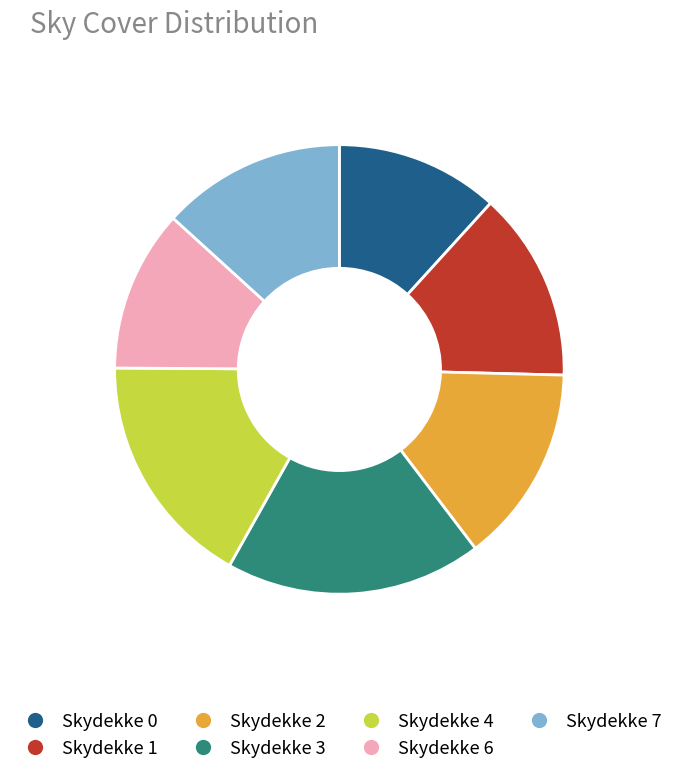

Is it true that Skydekke 4 is 25% of the pie?

False